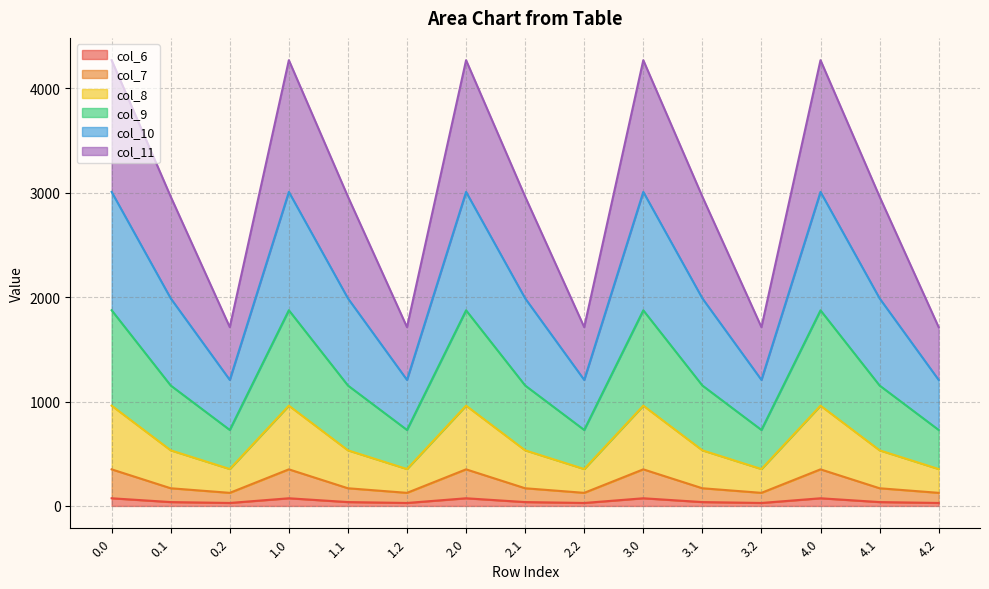

Is it true that col_6 equals 11.1 at 0.1?

False